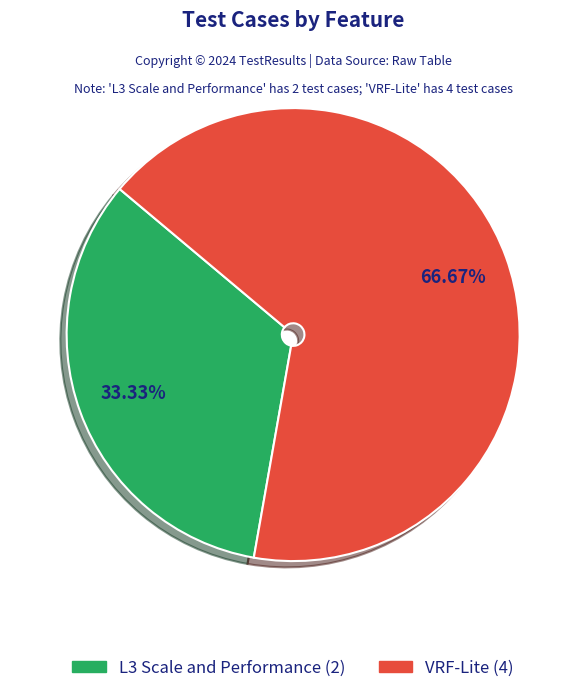

Which category has the smallest portion of the pie?

L3 Scale and Performance